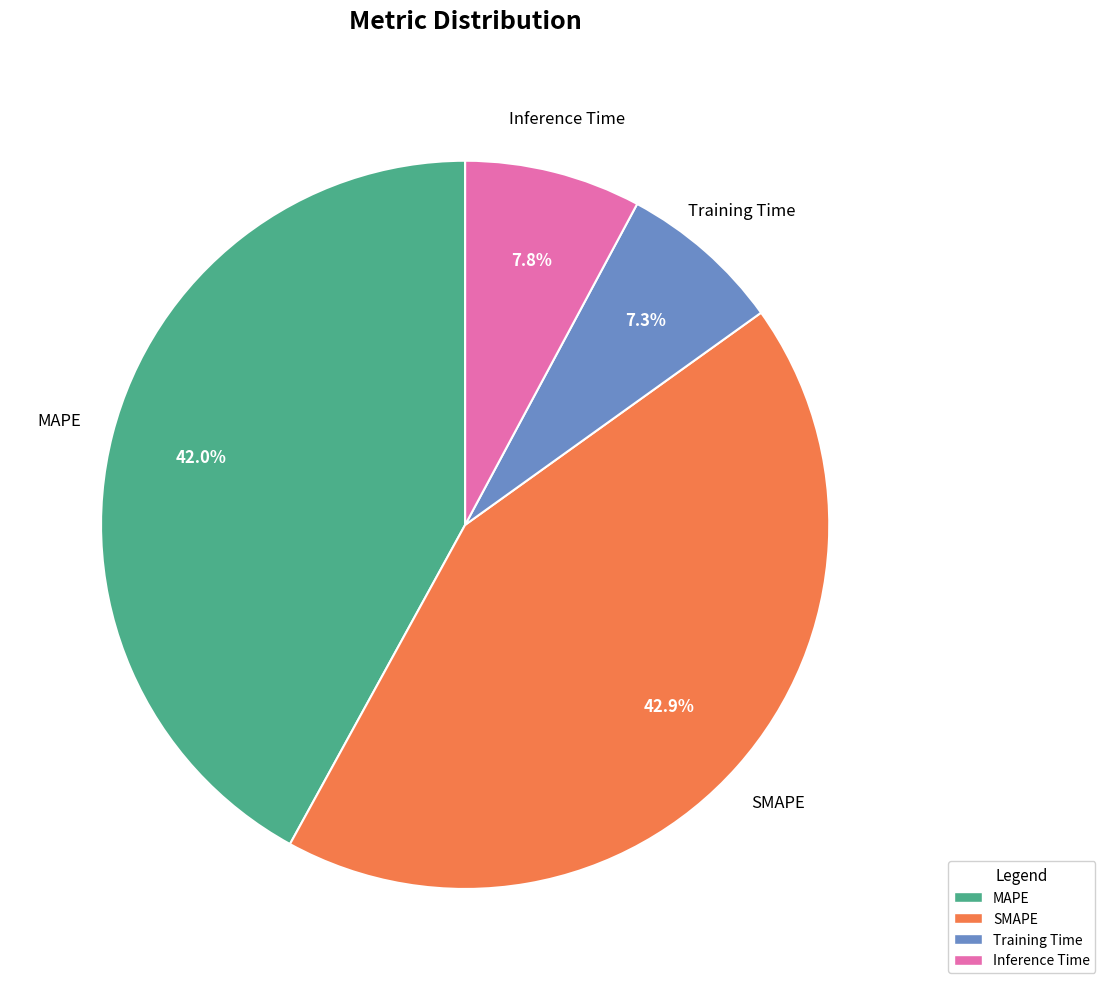

Combined, do MAPE and Inference Time account for over 50%?

No